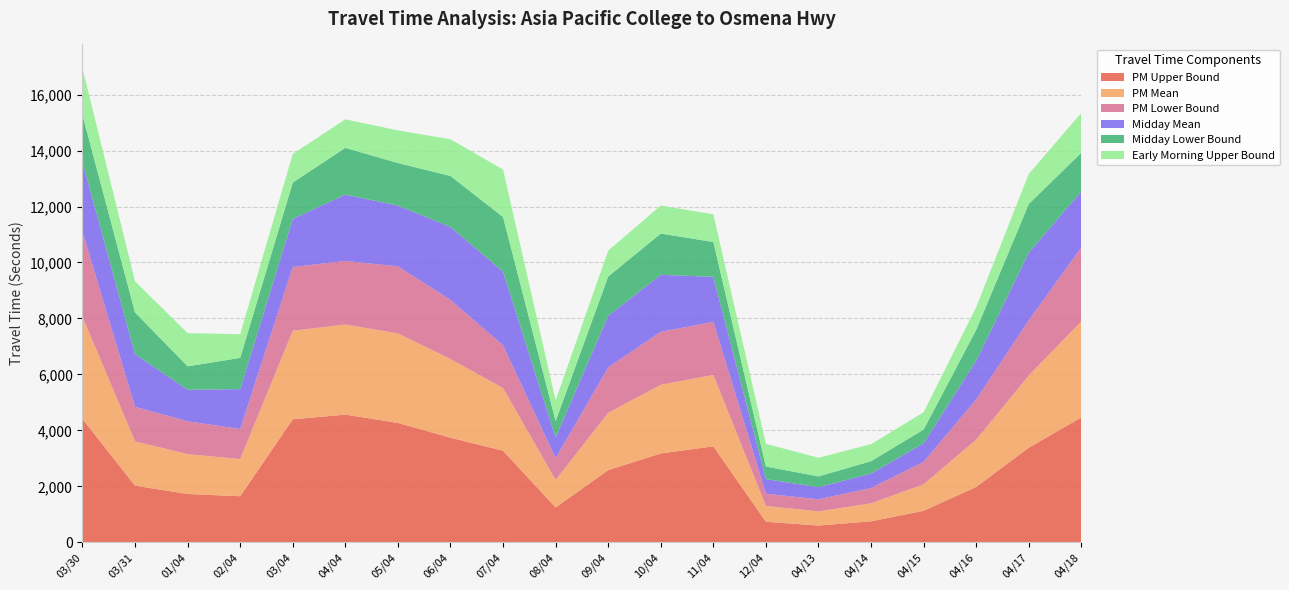

Reading left to right, what are all the values shown in this chart?

PM Upper Bound: 4406	2024	1725	1646	4396	4562	4266	3738	3272	1245	2579	3175	3429	733	597	750	1125	1979	3382	4464
PM Mean: 3658	1581	1424	1329	3164	3220	3198	2811	2238	983	2047	2452	2551	566	507	641	949	1688	2581	3433
PM Lower Bound: 3037	1235	1175	1073	2278	2273	2397	2114	1531	777	1625	1894	1898	436	431	548	801	1440	1970	2639
Midday Mean: 2495	1885	1128	1426	1719	2371	2172	2607	2630	739	1843	2039	1608	523	432	517	663	1384	2419	2009
Midday Lower Bound: 1676	1489	836	1115	1298	1671	1521	1822	1954	586	1404	1473	1245	449	387	442	489	1102	1738	1378
Early Morning Upper Bound: 1673	1111	1188	845	1024	1018	1166	1312	1697	743	924	1003	989	811	665	609	620	813	1076	1423